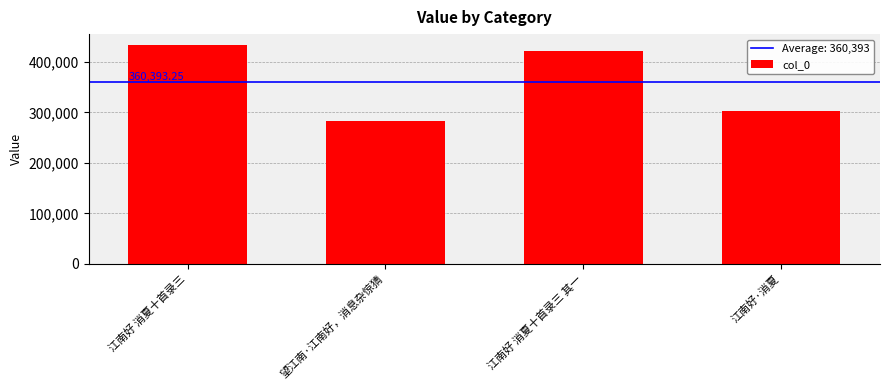

Reading right to left, list all the values displayed in this chart.

江南好·消夏=303580	江南好 消夏十首录三 其一=420995	望江南·江南好，消息杂惊猜=283630	江南好 消夏十首录三=433368